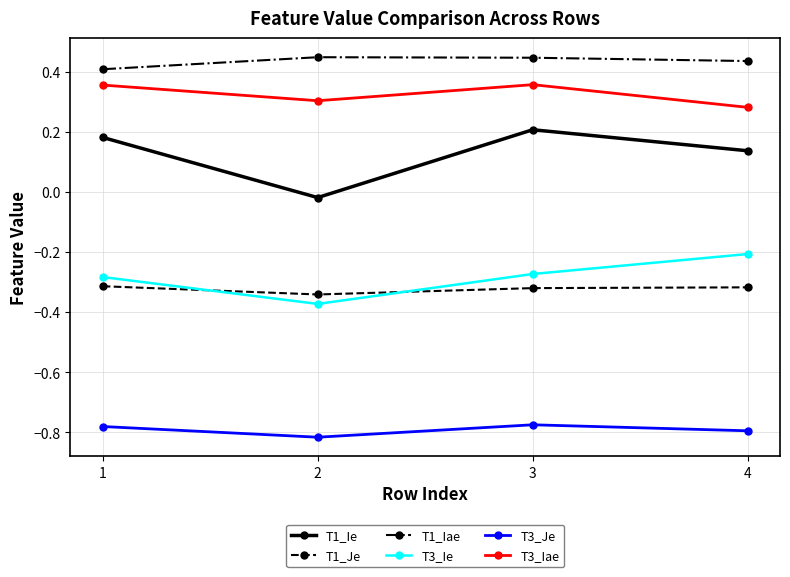

True or false: T3_Iae has more than 1 interior local peaks.

False